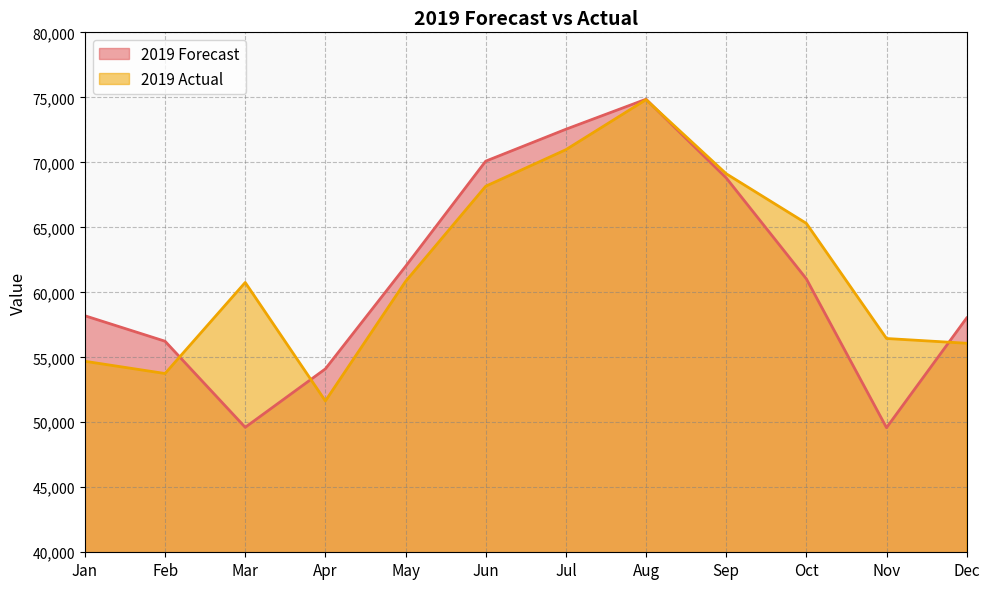

Reading left to right, extract all data points from this chart.

2019 Forecast: 58196	56235	49612	54108	61992	70089	72543	74853	68803	61034	49585	58027
2019 Actual: 54693	53752	60756	51640	60832	68159	70970	74820	69122	65304	56446	56080